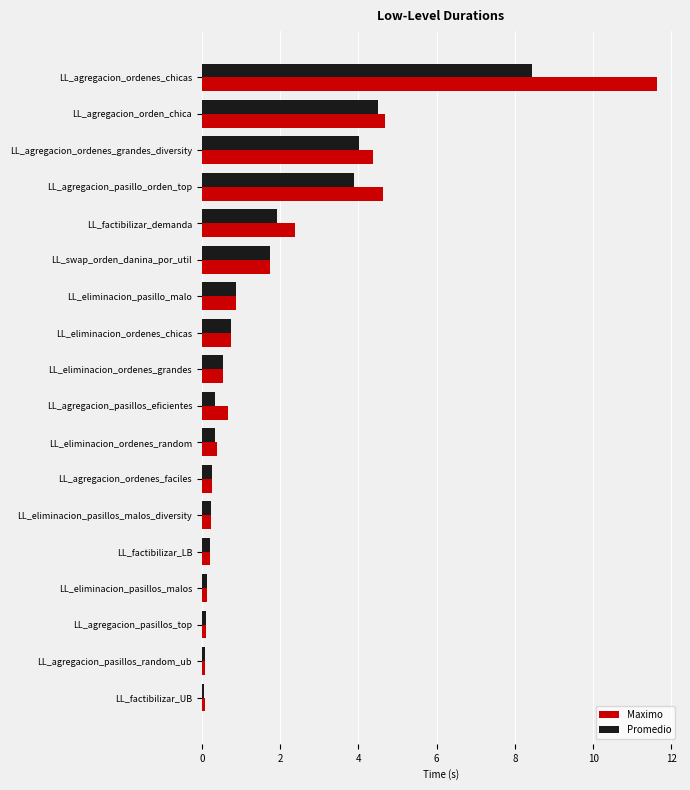

Is the value of Promedio at LL_agregacion_pasillo_orden_top greater than the value of Maximo at LL_agregacion_ordenes_chicas?

No